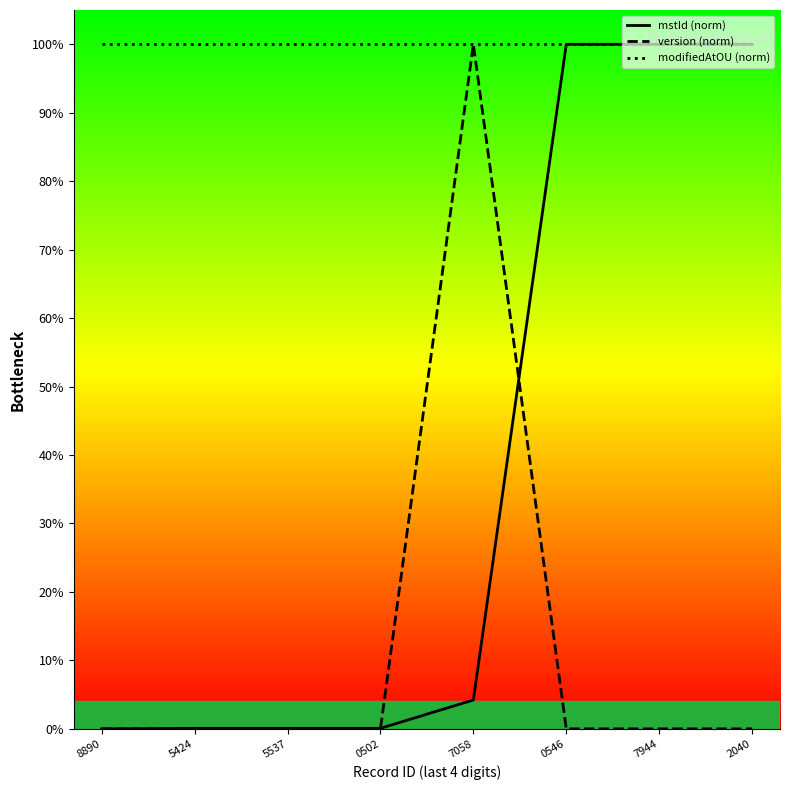

At which category is the sum across all series the highest?

7058